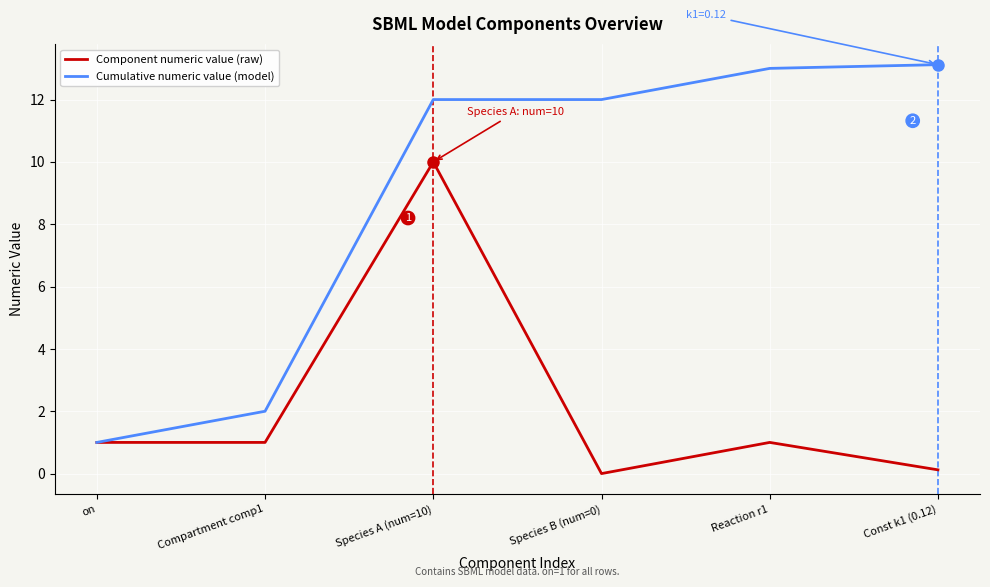

Which series has the widest spread of values?

Cumulative numeric value (model)